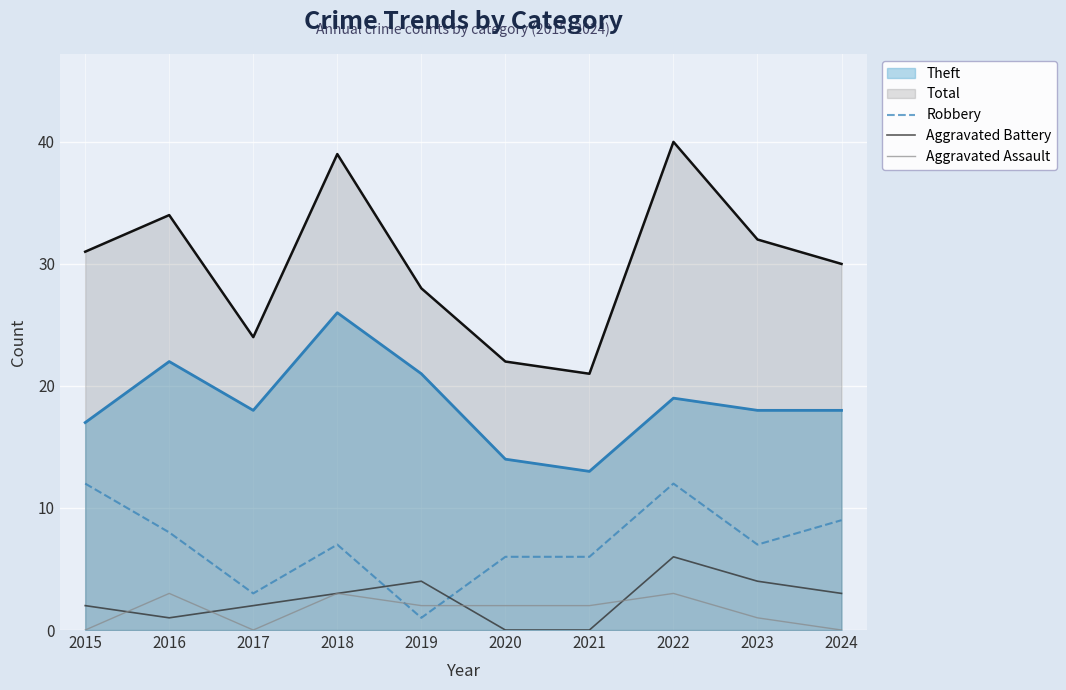

Is the value of Theft at 2017 greater than the value of Aggravated Assault at 2017?

Yes